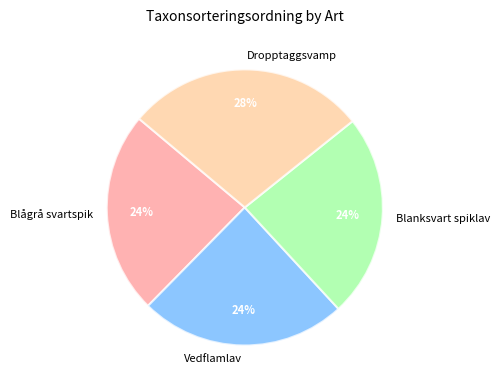

The Vedflamlav slice represents 1% of the pie. True or false?

False